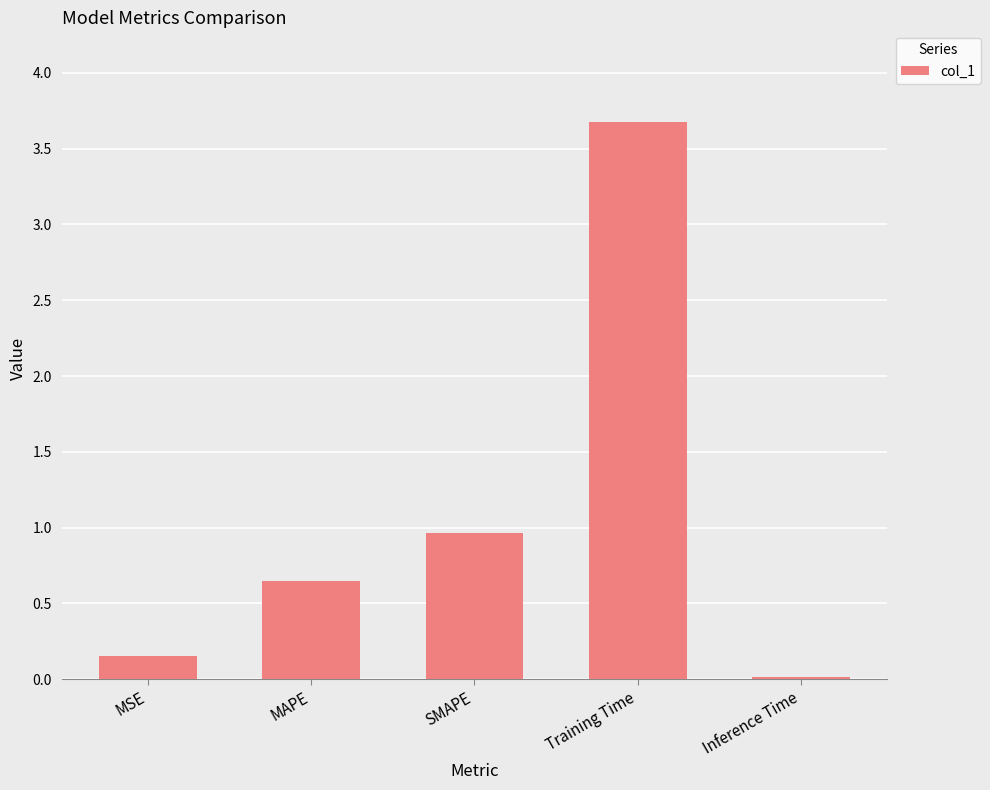

True or false: the data shows 0.0 at Inference Time.

True